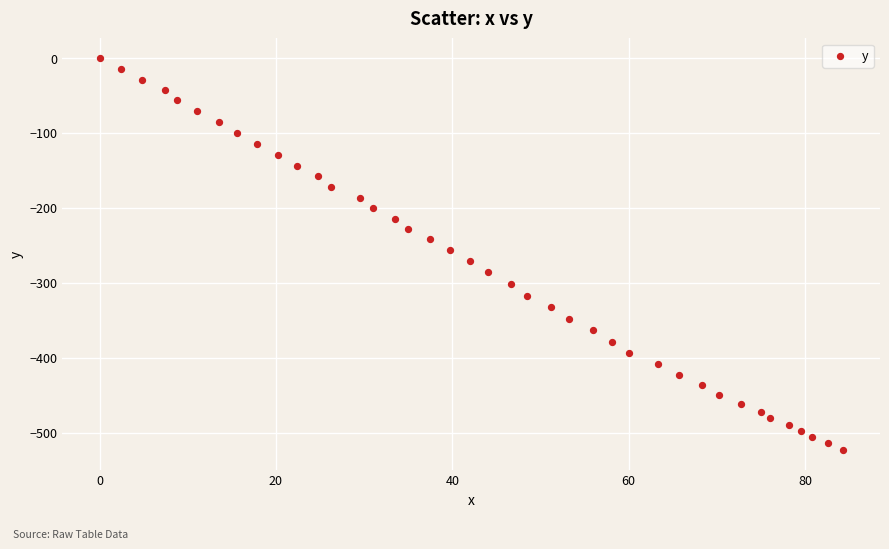

What is the range of X values (max minus min)?

84.3